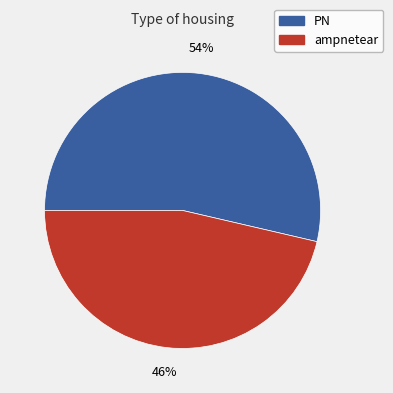

How many segments does this pie chart have?

2